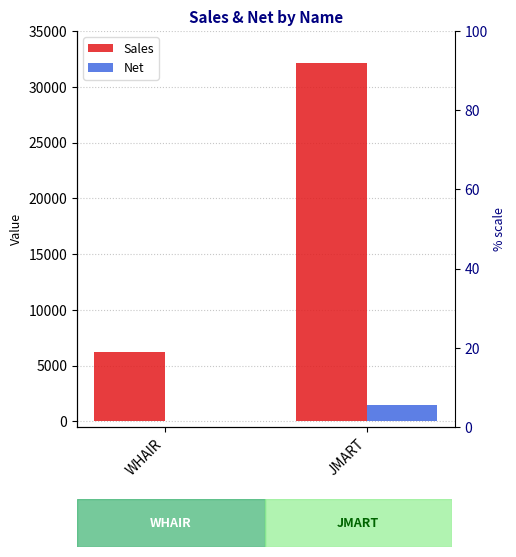

Reading left to right, extract all data points from this chart.

Sales: 6224.0	32148.6
Net: 0.0	1480.9